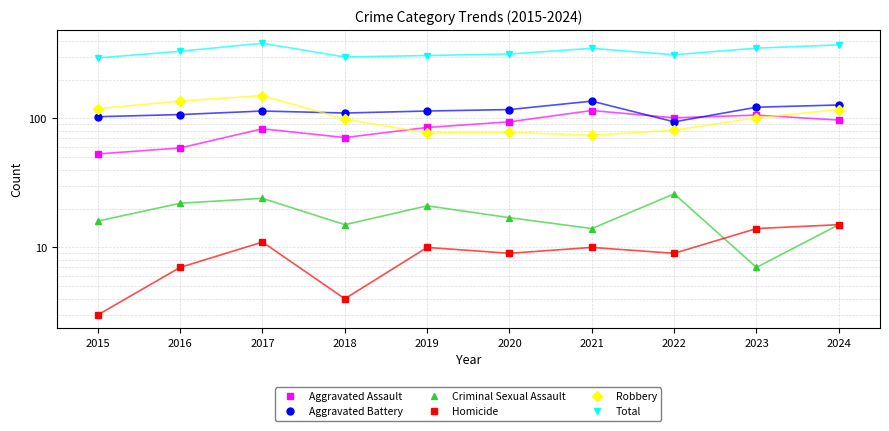

True or false: Homicide and Criminal Sexual Assault cross at least once.

True